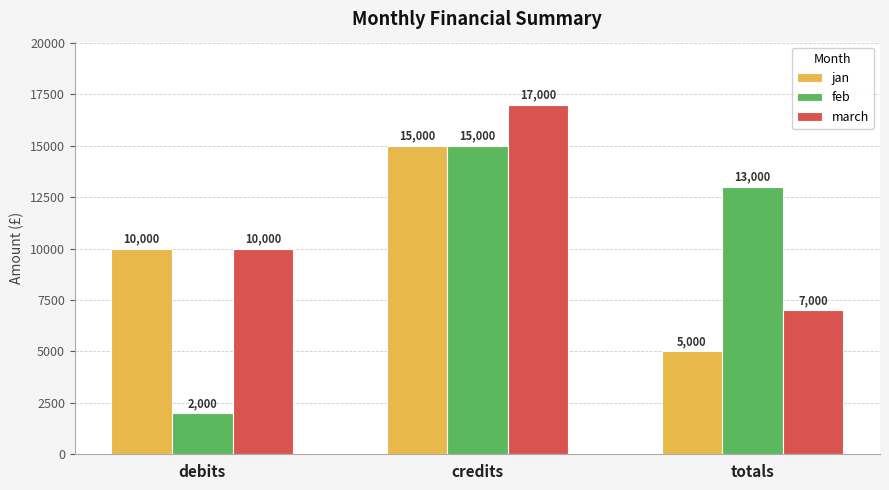

What is the smallest value displayed?

2000